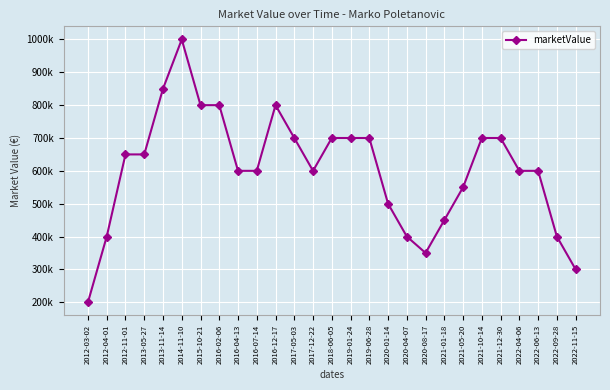

Which has a higher value, 2019-01-24 or 2012-04-01?

2019-01-24